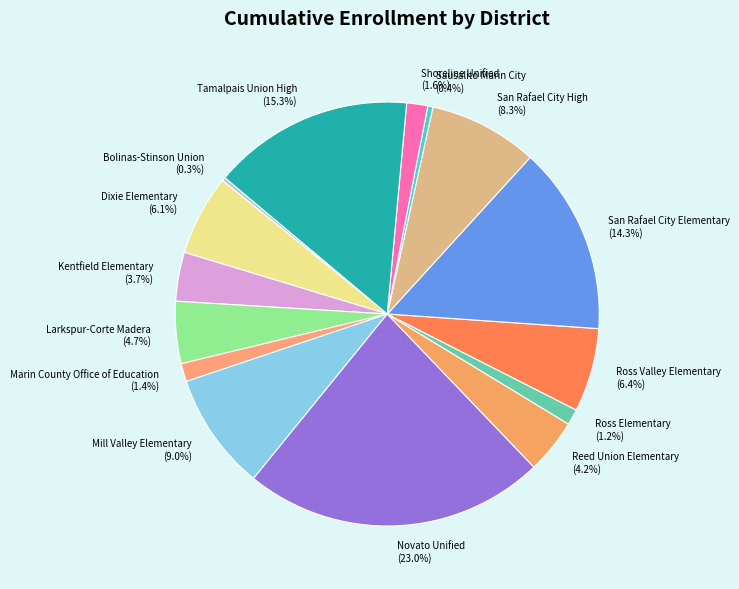

Is the sum of Ross Elementary and Ross Valley Elementary greater than half?

No